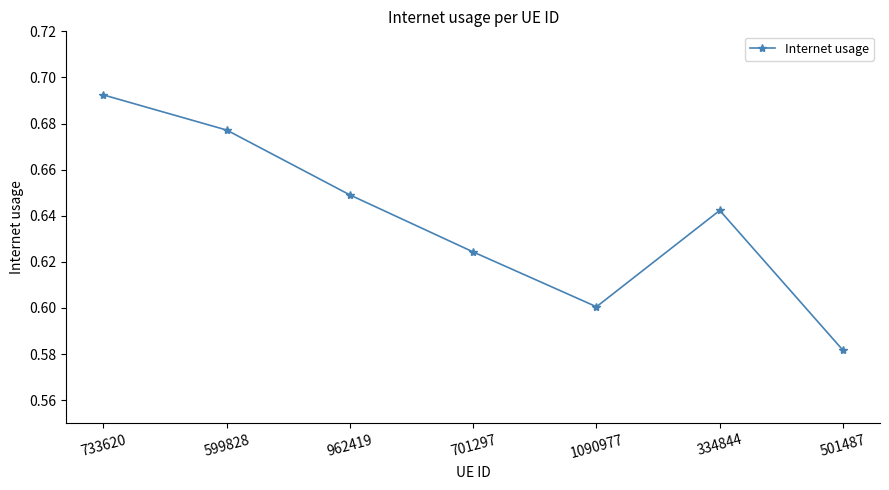

At which category does the chart reach its peak across all series?

733620